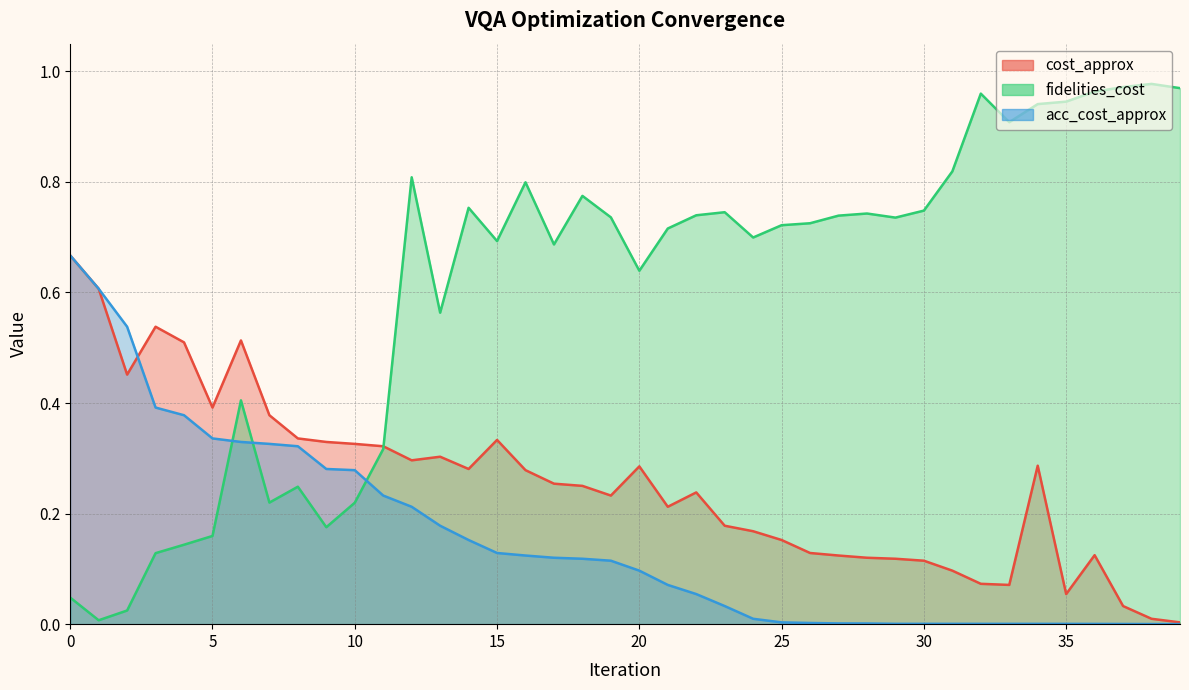

The fidelities_cost series shows 0.7 at 30. True or false?

True